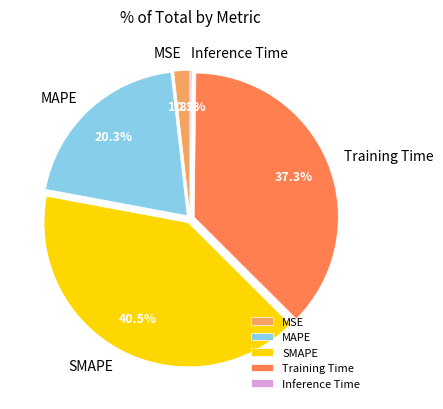

To the nearest percent, what is the combined percentage of MAPE and Training Time?

58%